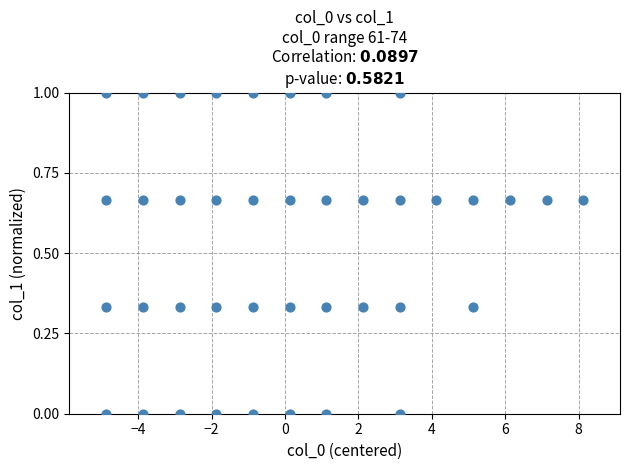

What is the range of Y values (max minus min)?

1.0